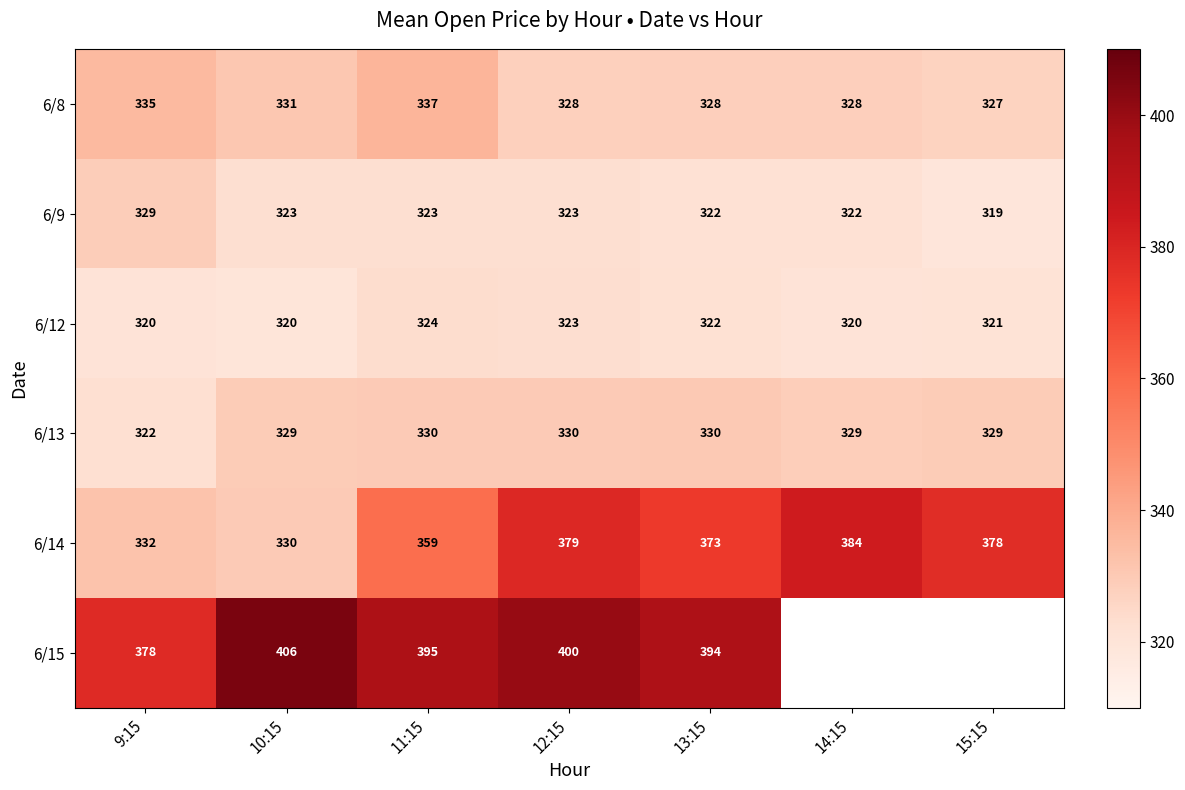

What is the difference between the highest and lowest values at 10:15?

86